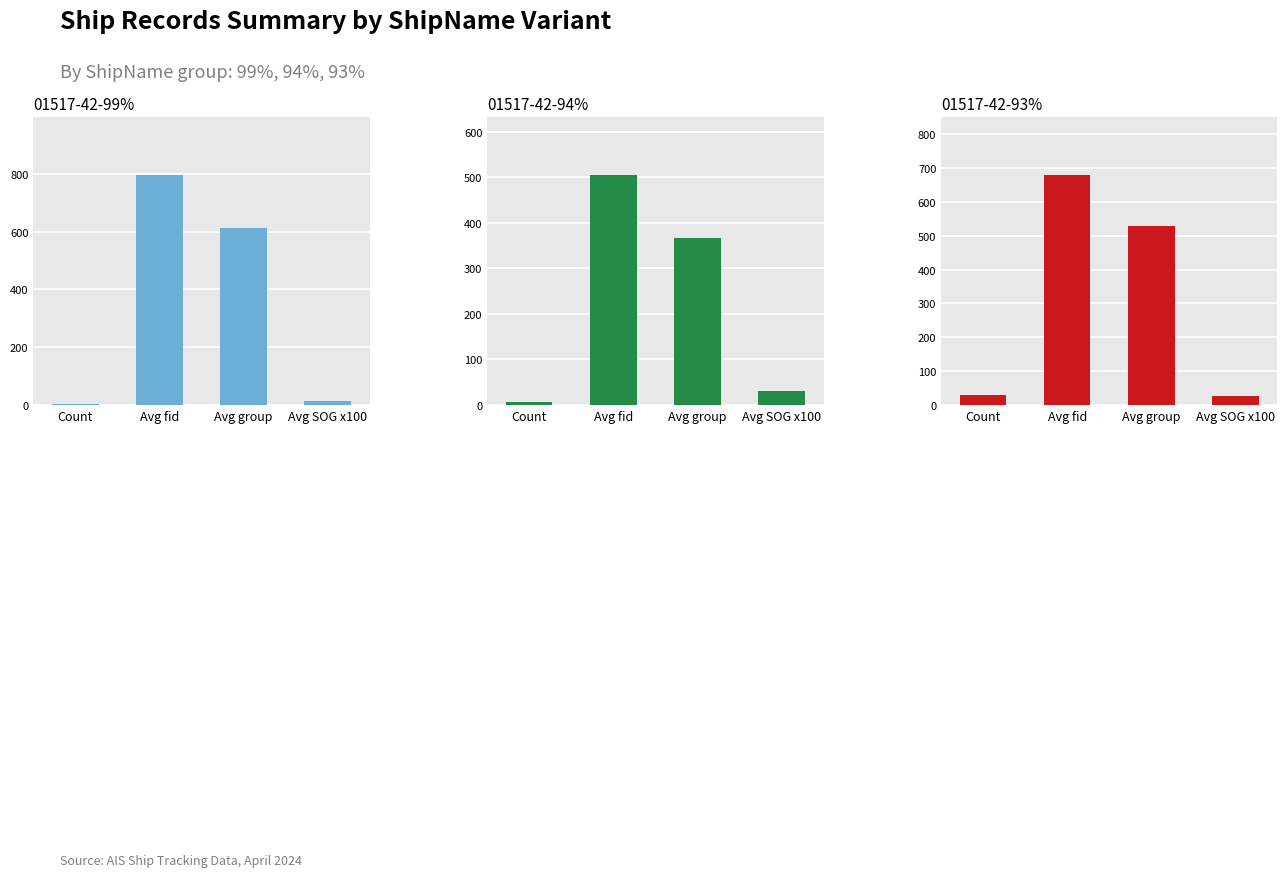

Between Avg fid and Avg SOG x100, which is larger?

Avg fid